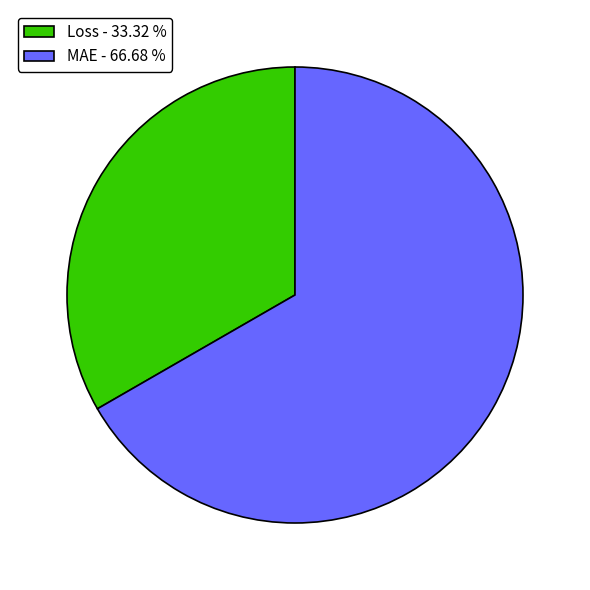

Do Loss - 33.32 % and MAE - 66.68 % together represent more than half of the pie?

Yes